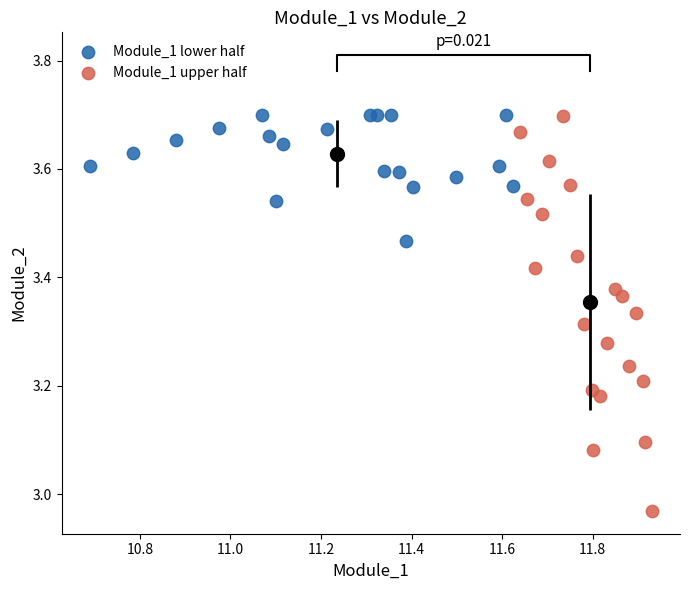

Which series contains the lowest Y value?

Module_1 upper half